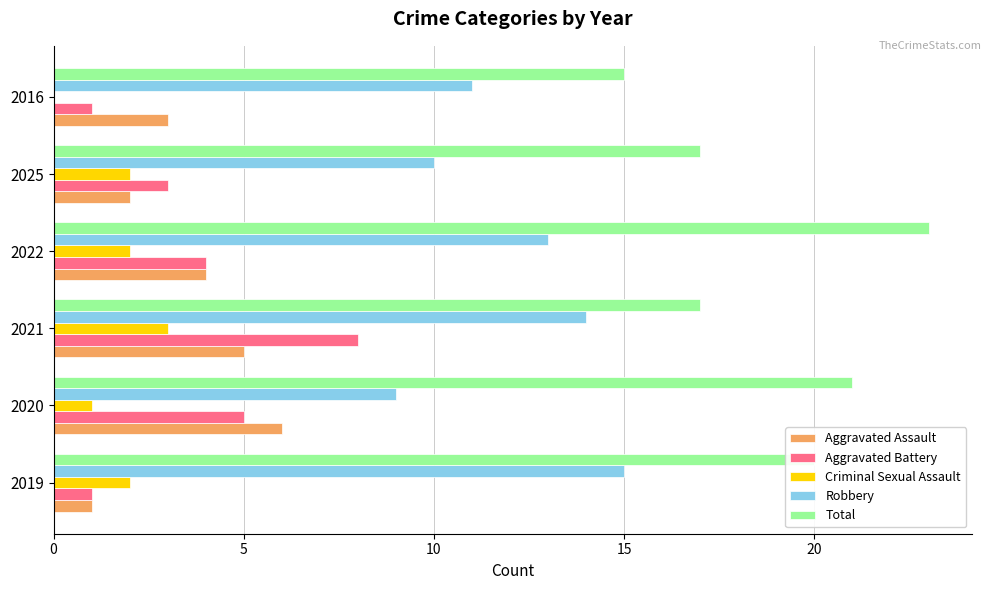

Is the value of Criminal Sexual Assault at 2022 greater than the value of Aggravated Battery at 2025?

No